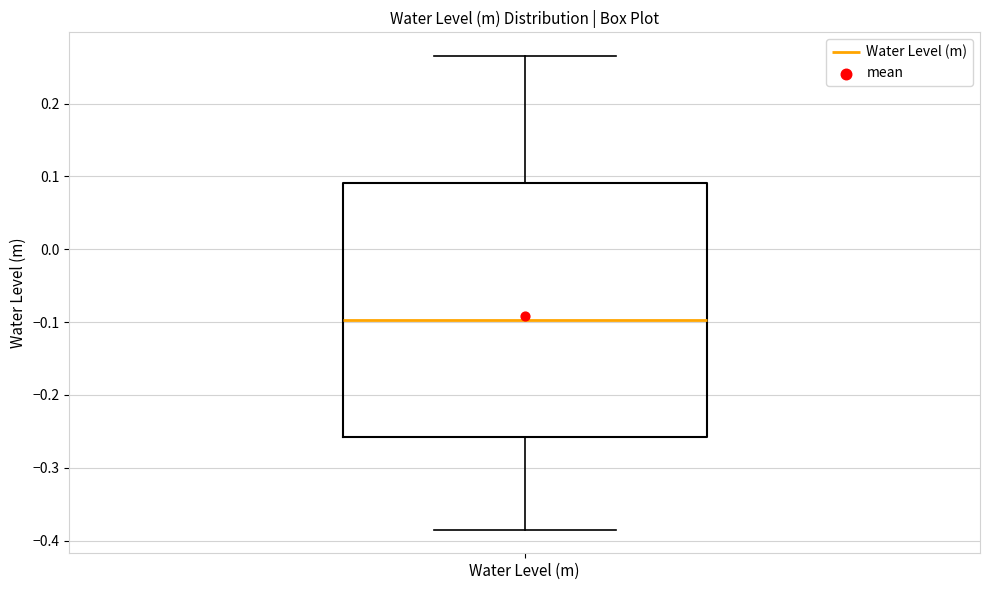

Transcribe this box plot: give where the median line is, the range the box spans, and where the two whiskers end, as read against the y-axis. The values are not printed on the chart, so give them approximately, as read against the axis.

median -0.10, box -0.26 to 0.09, whiskers -0.38 to 0.27